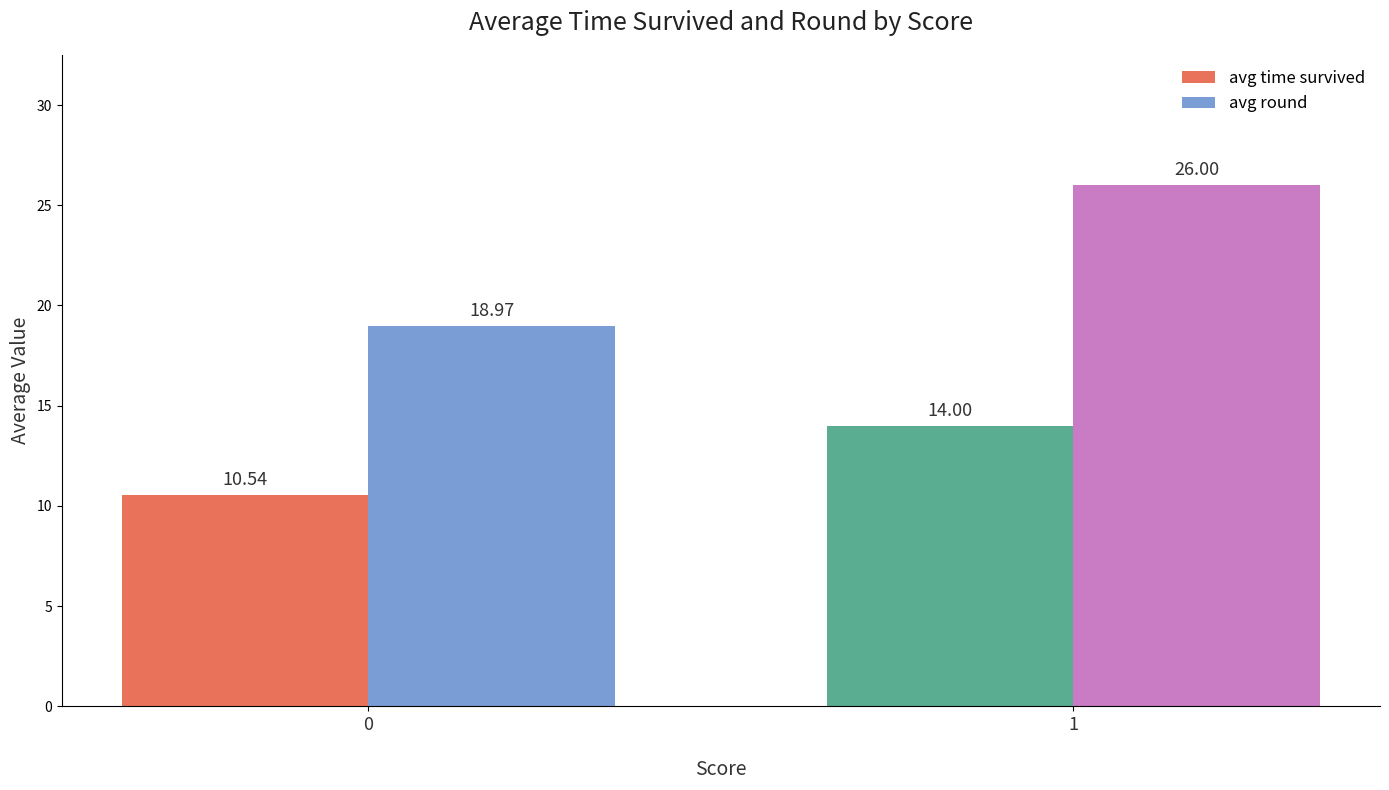

Reading left to right, what are all the values shown in this chart?

avg time survived: 10.5	14.0
avg round: 19.0	26.0